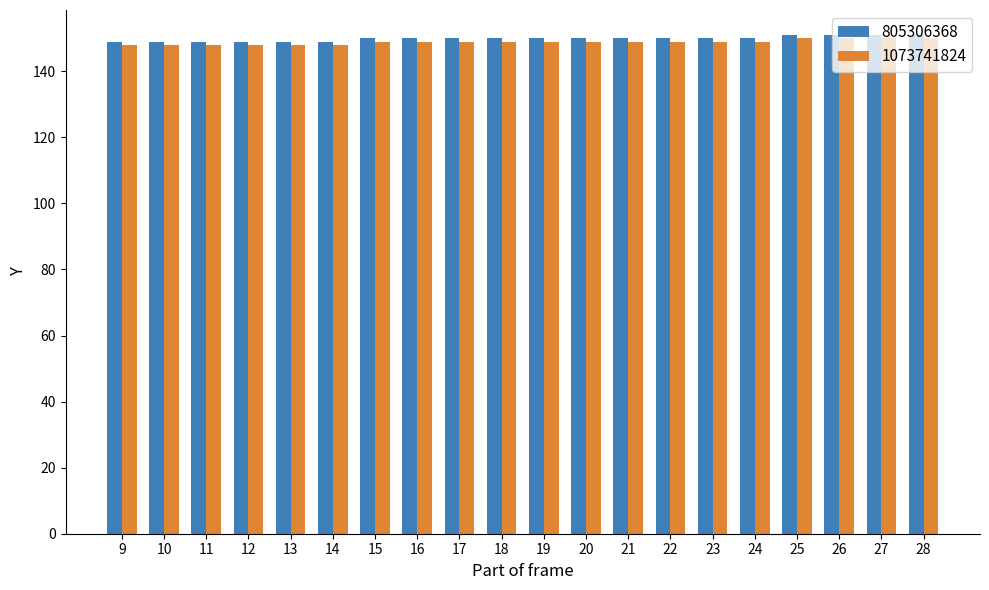

What is the value of the 1073741824 bar at the 20th from the left?

150